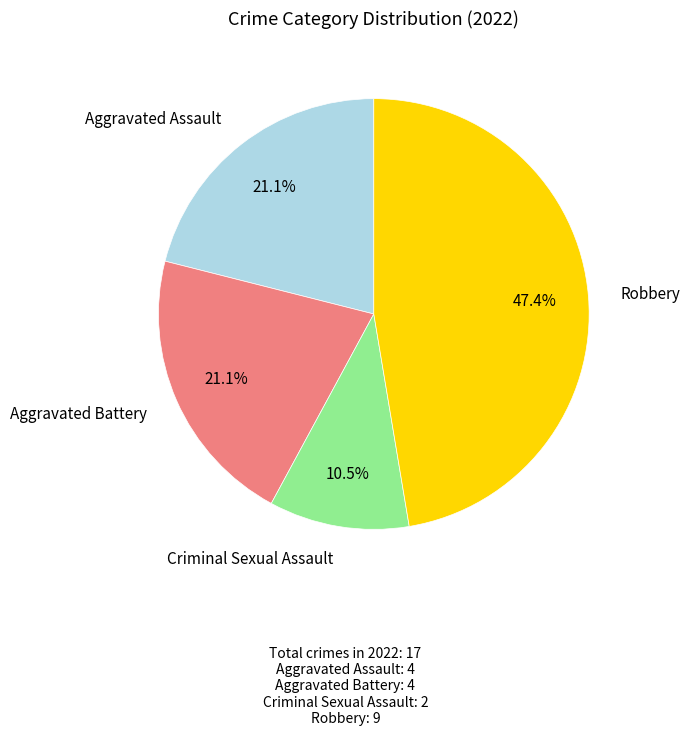

How many segments does this pie chart have?

4